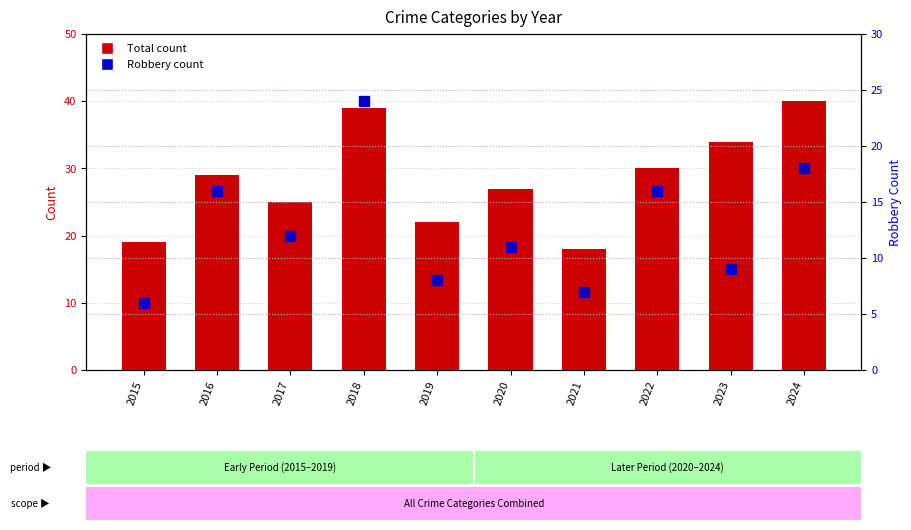

Which series has the largest range (max minus min)?

Total